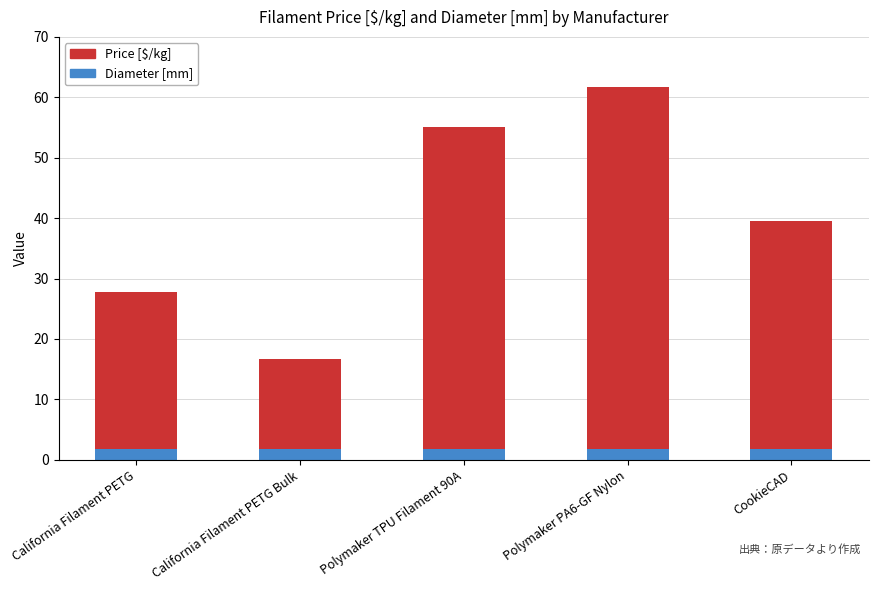

What is the lowest value of the Diameter [mm] series?

1.8